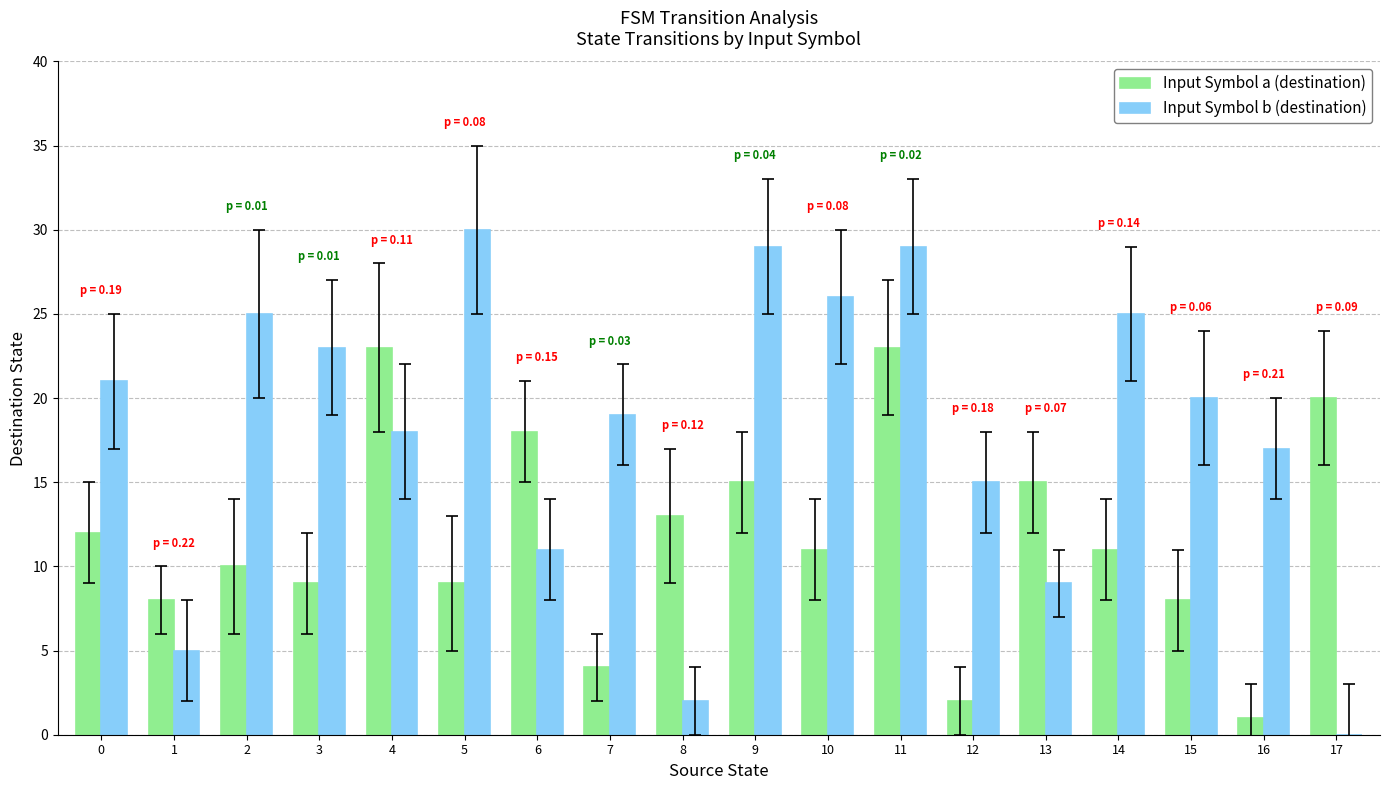

How many series are shown in this chart?

2